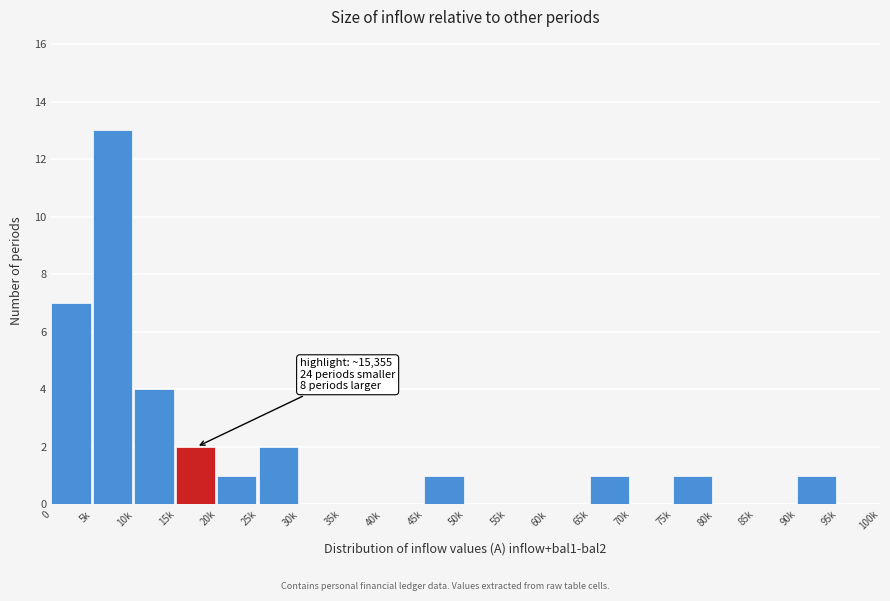

Reading left to right, extract all data points from this chart.

0=7	5k=13	10k=4	15k=2	20k=1	25k=2	30k=0	35k=0	40k=0	45k=1	50k=0	55k=0	60k=0	65k=1	70k=0	75k=1	80k=0	85k=0	90k=1	95k=0